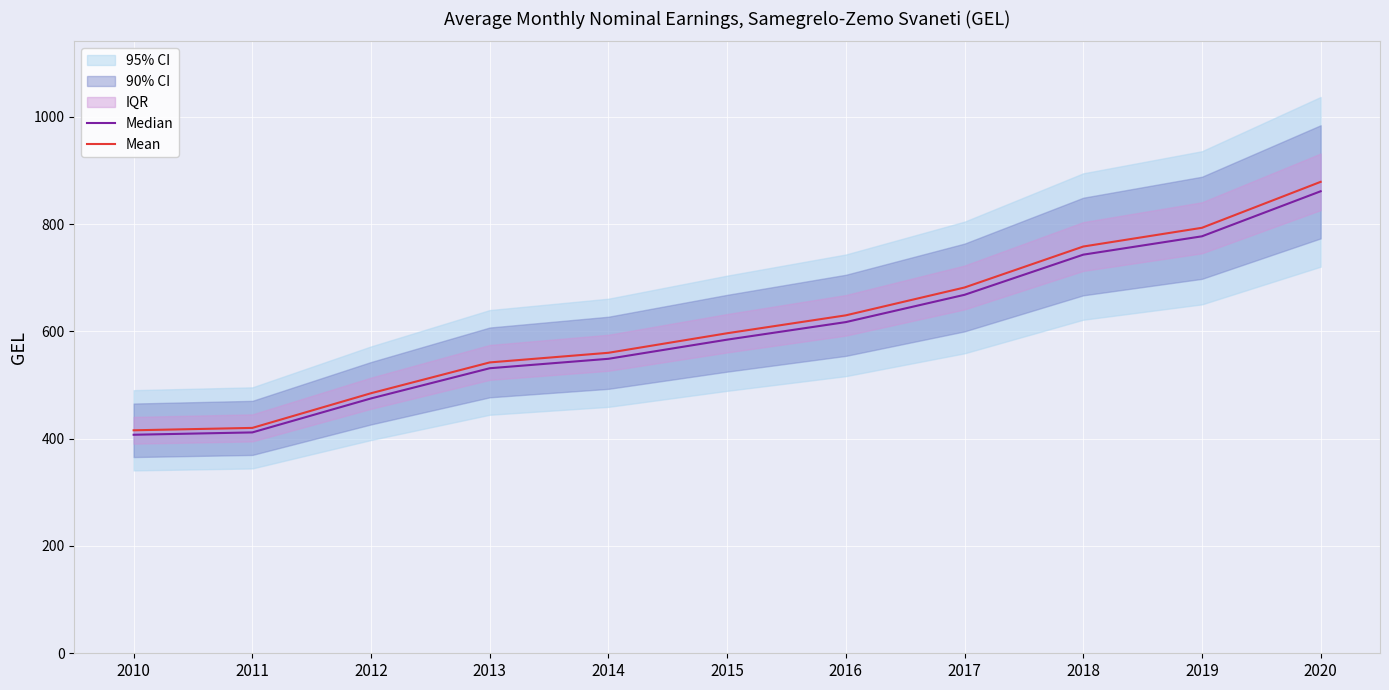

Reading left to right, extract all data points from this chart.

Median: 2010=407.3	2011=411.7	2012=475.0	2013=531.3	2014=548.9	2015=584.6	2016=617.3	2017=668.2	2018=743.0	2019=777.2	2020=861.2
Mean: 2010=415.6	2011=420.1	2012=484.7	2013=542.1	2014=560.1	2015=596.5	2016=629.9	2017=681.8	2018=758.2	2019=793.1	2020=878.7